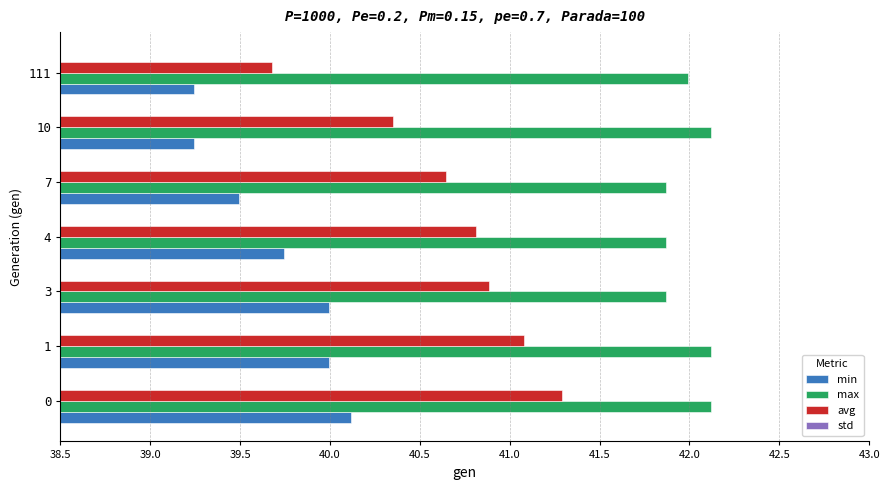

Which series has the widest spread of values?

avg